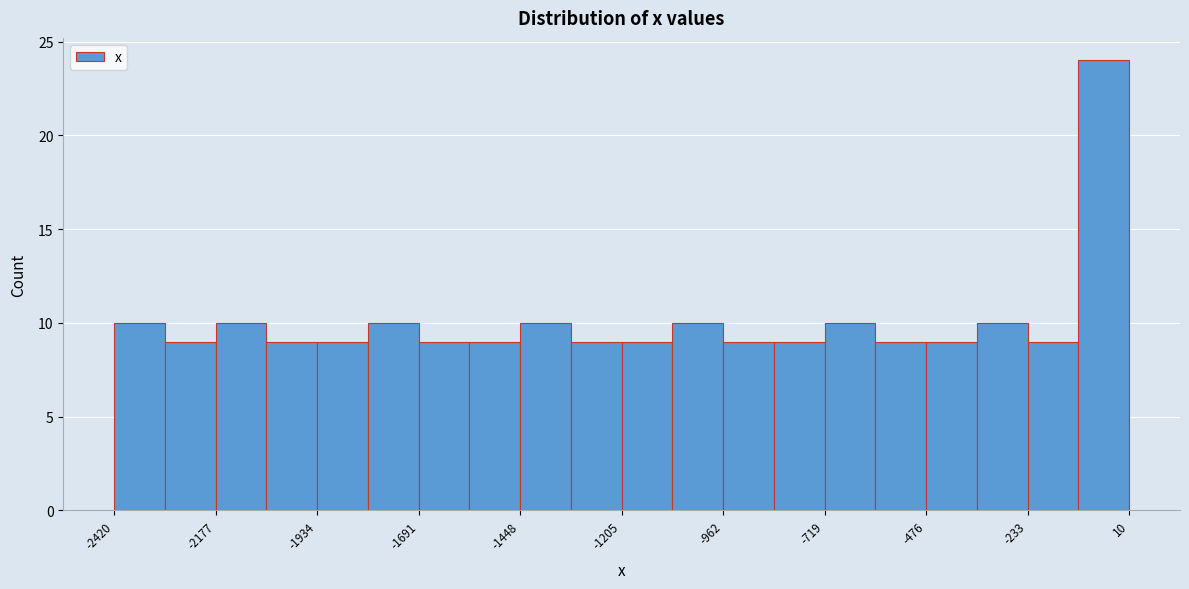

Around what value on the x-axis is the tallest bar? Give the approximate position of its centre, as read against the axis.

-50